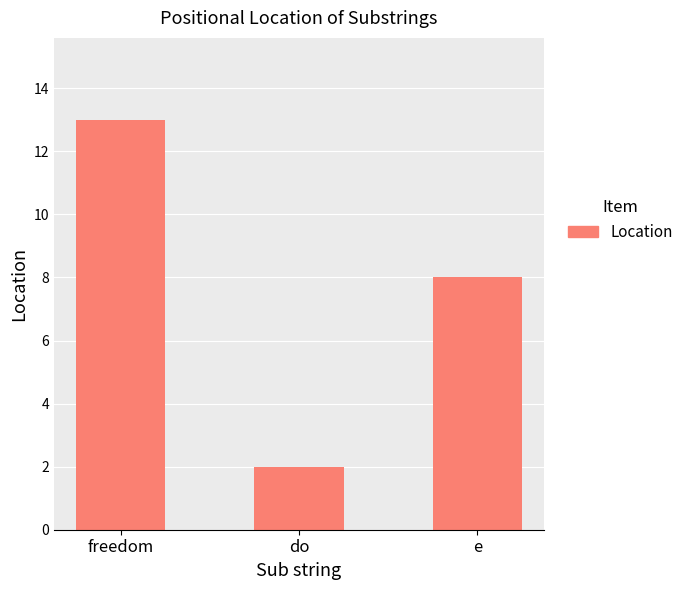

What position from the right is freedom?

3